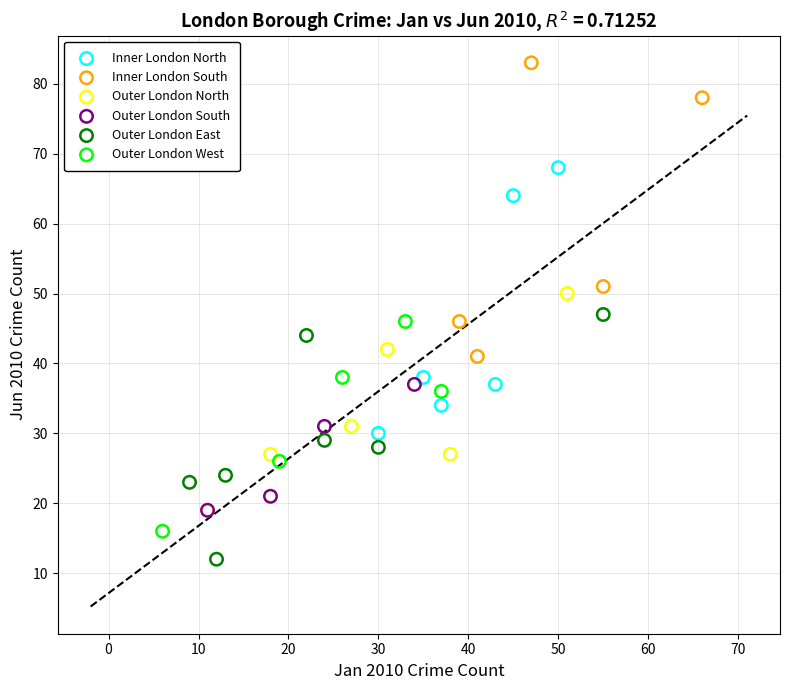

Which series contains the lowest Y value?

Outer London East